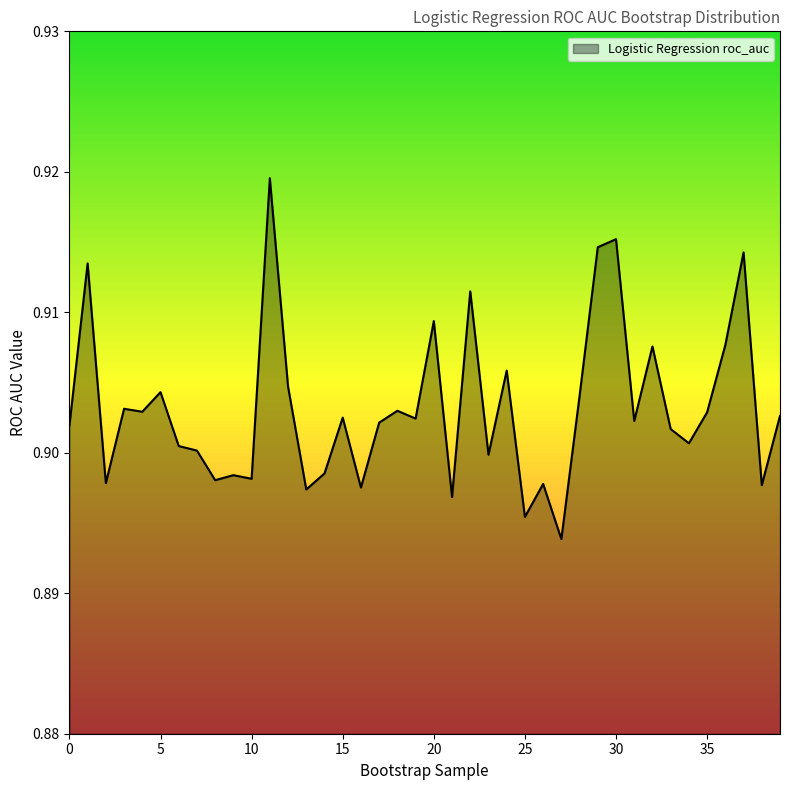

List the labels in order of value, largest first.

11, 30, 29, 37, 1, 22, 20, 36, 32, 24, 12, 5, 28, 3, 18, 4, 35, 39, 15, 19, 31, 17, 0, 33, 34, 6, 7, 23, 14, 9, 10, 8, 2, 26, 38, 16, 13, 21, 25, 27